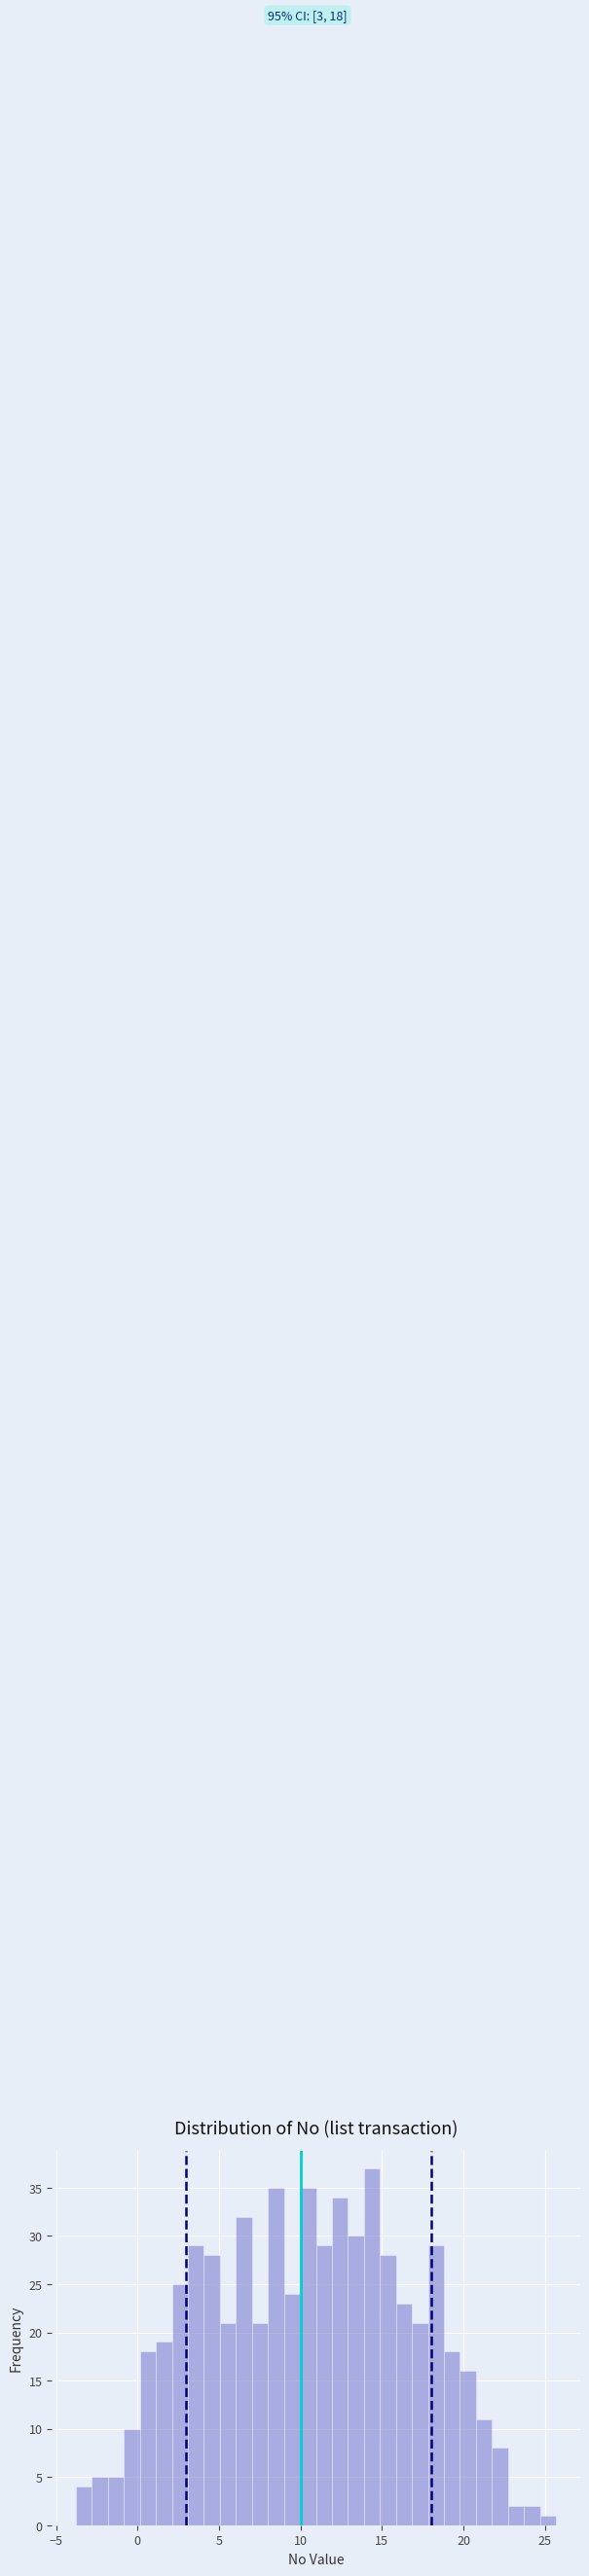

Around what value on the x-axis is the tallest bar? Give the approximate position of its centre, as read against the axis.

14.5